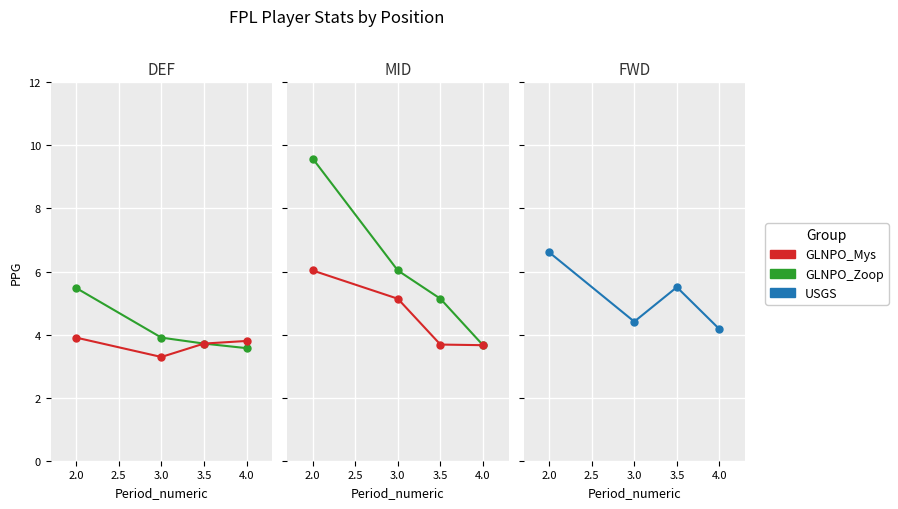

What is the value of the GLNPO_Mys point at the 3rd from the left?

3.7